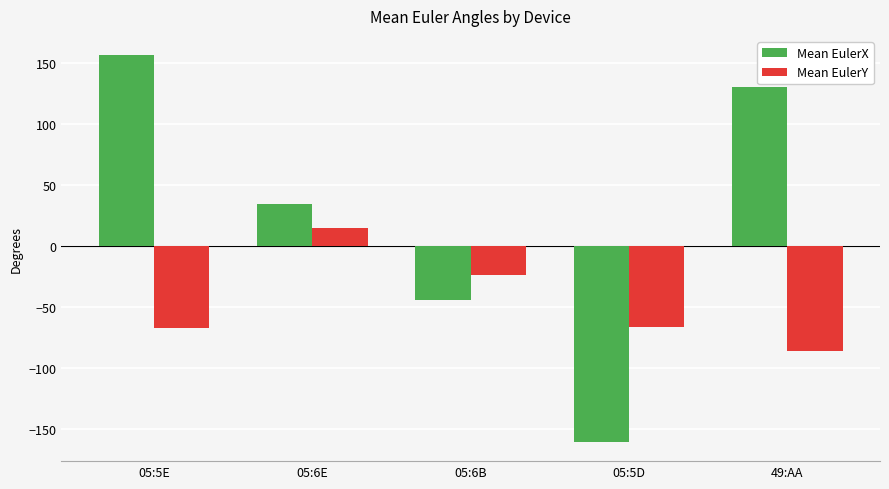

Is it true that Mean EulerY equals 14.7 at 05:6E?

True